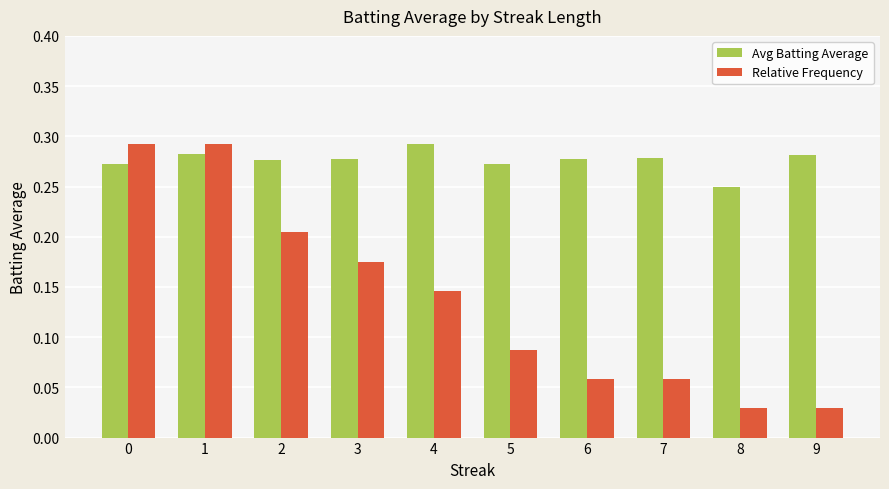

How many Relative Frequency values are between 0 and 1?

10